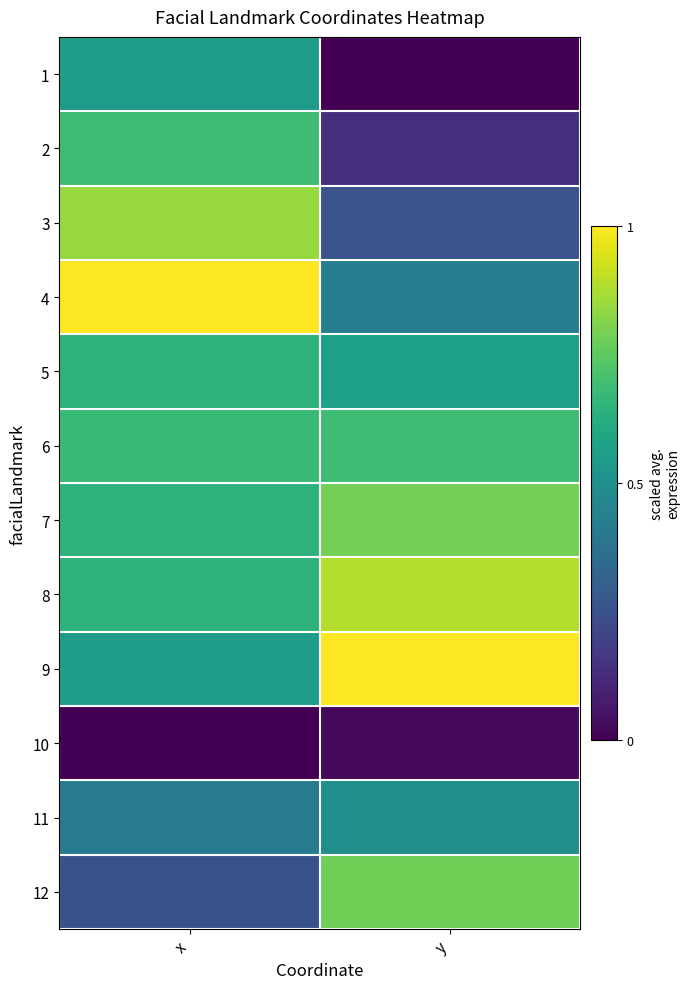

At which category is the sum across all series the highest?

x